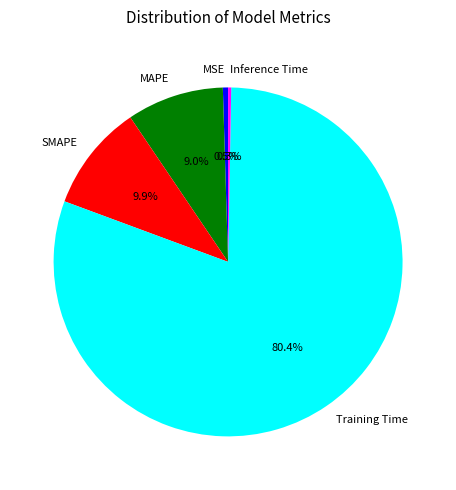

Is there a majority slice in this chart?

Yes